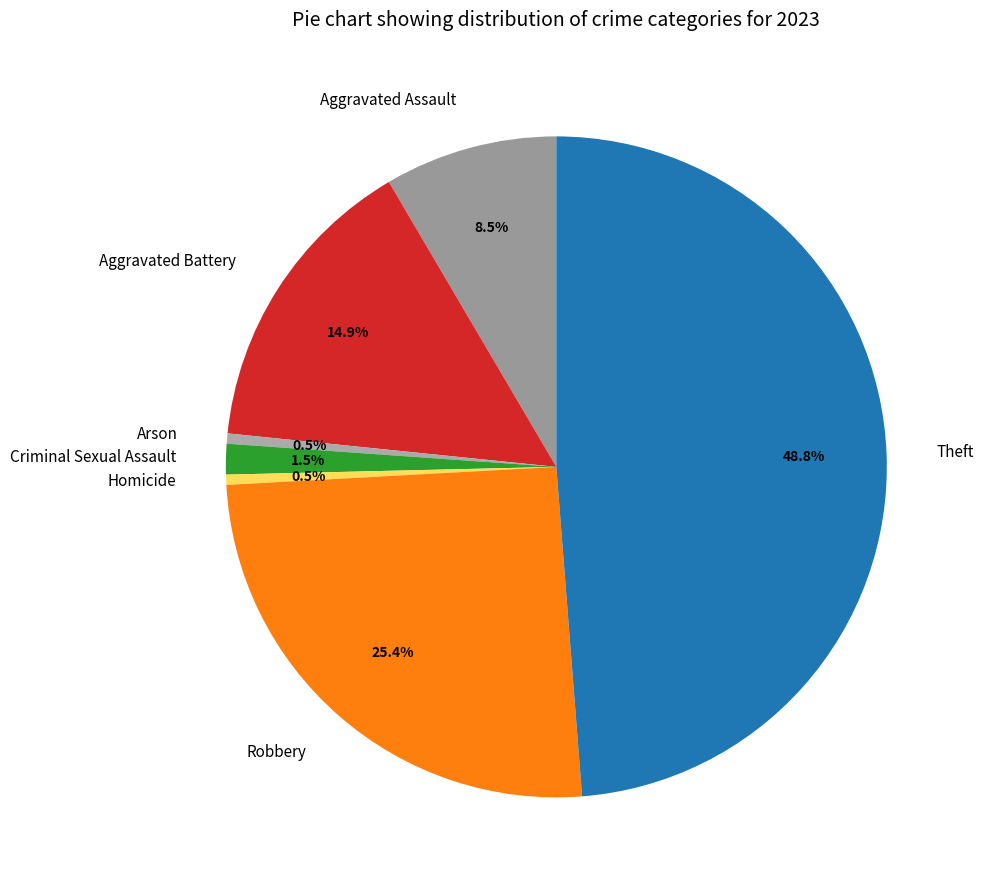

Which category has the biggest portion of the pie?

Theft